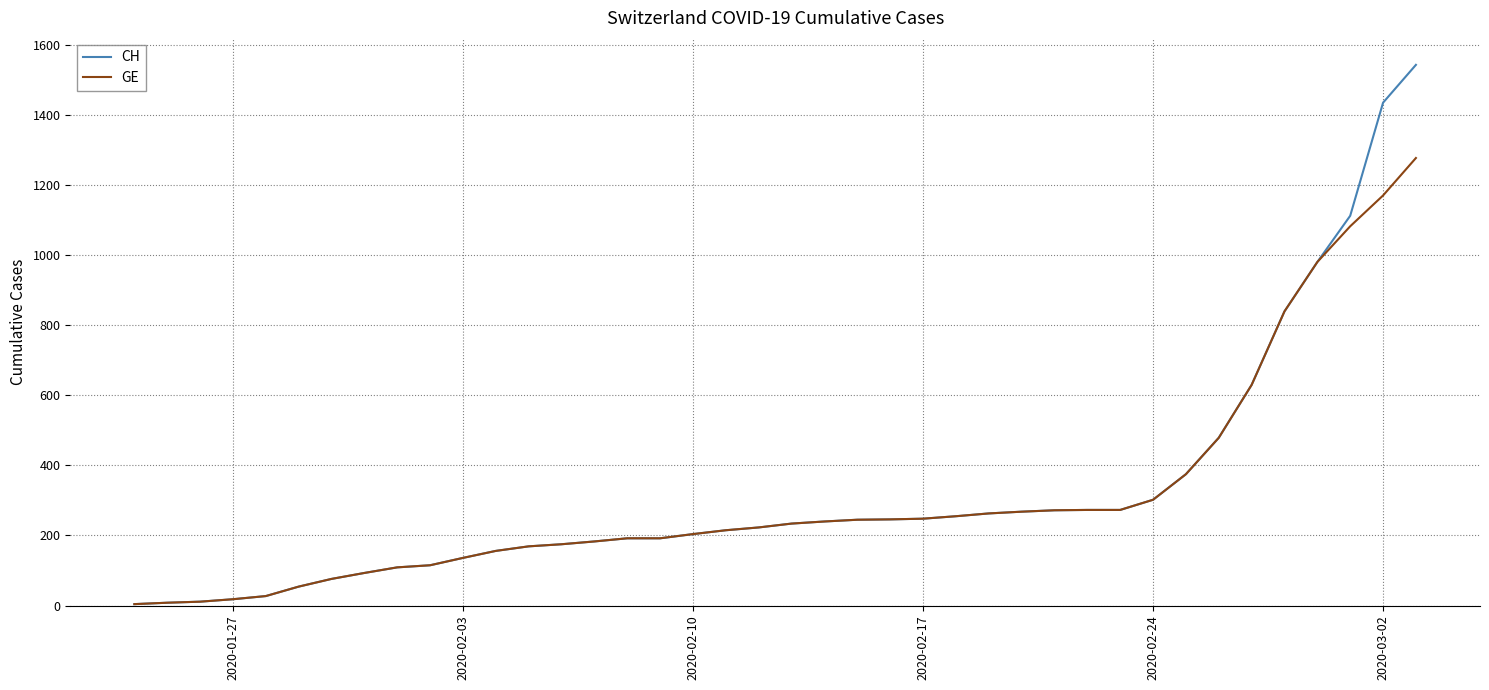

Rank the series by their maximum value, from lowest to highest.

GE, CH